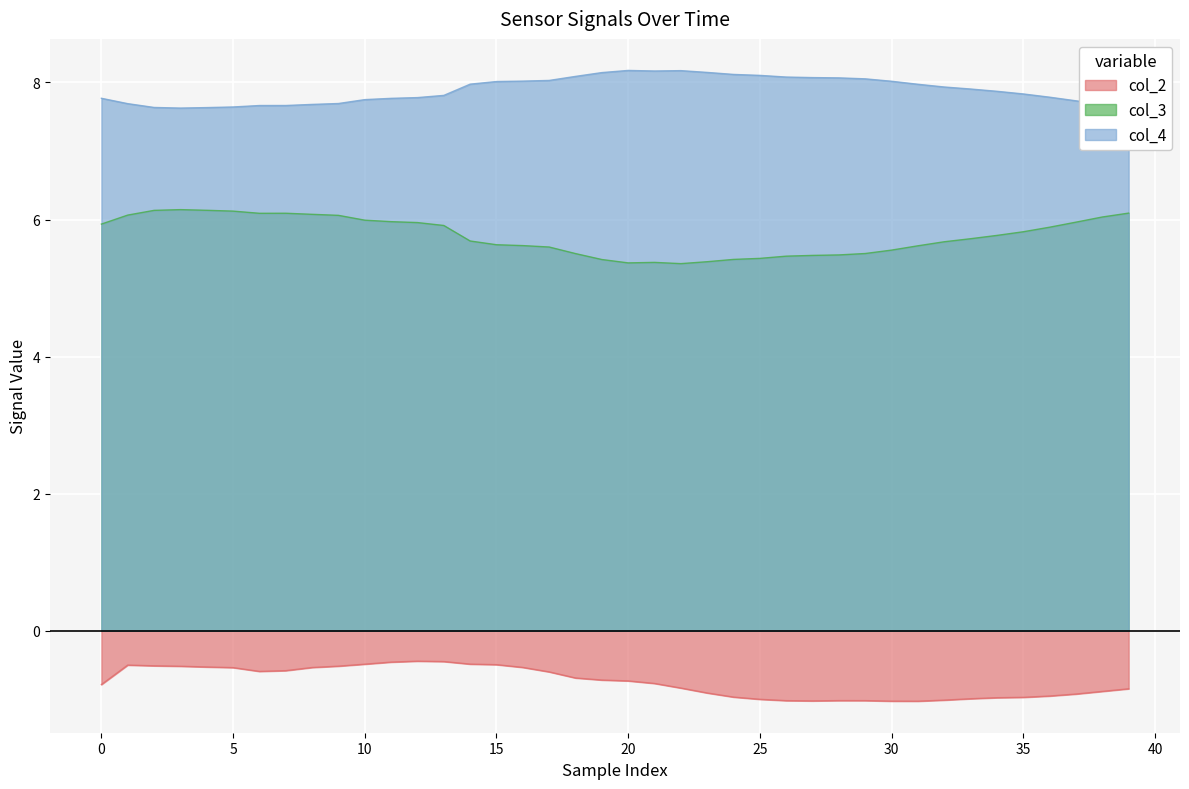

What are all the series names shown in the legend?

col_2, col_3, col_4